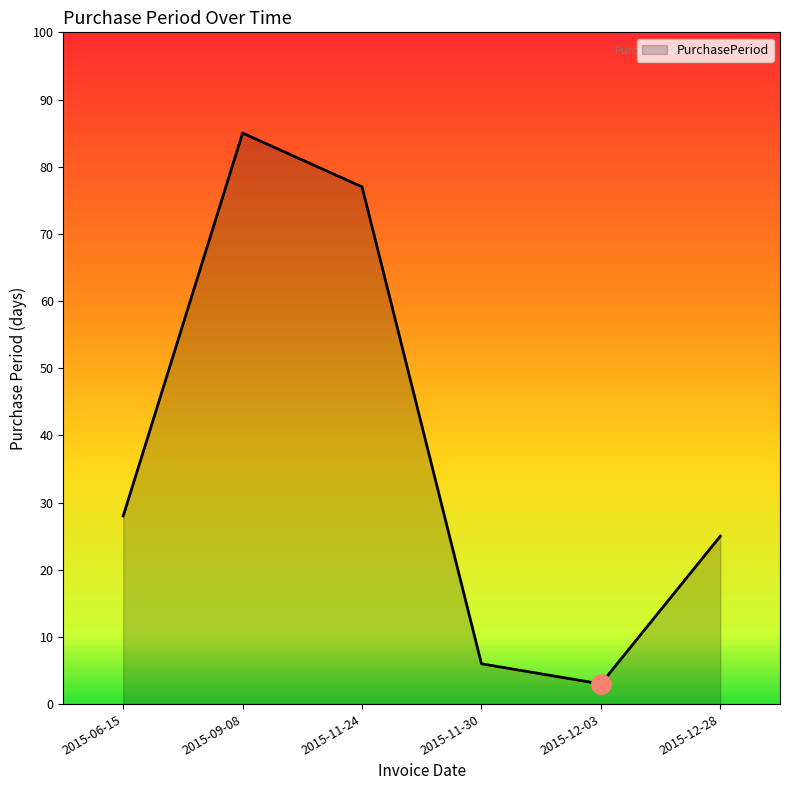

What is the difference between the maximum and minimum values?

82